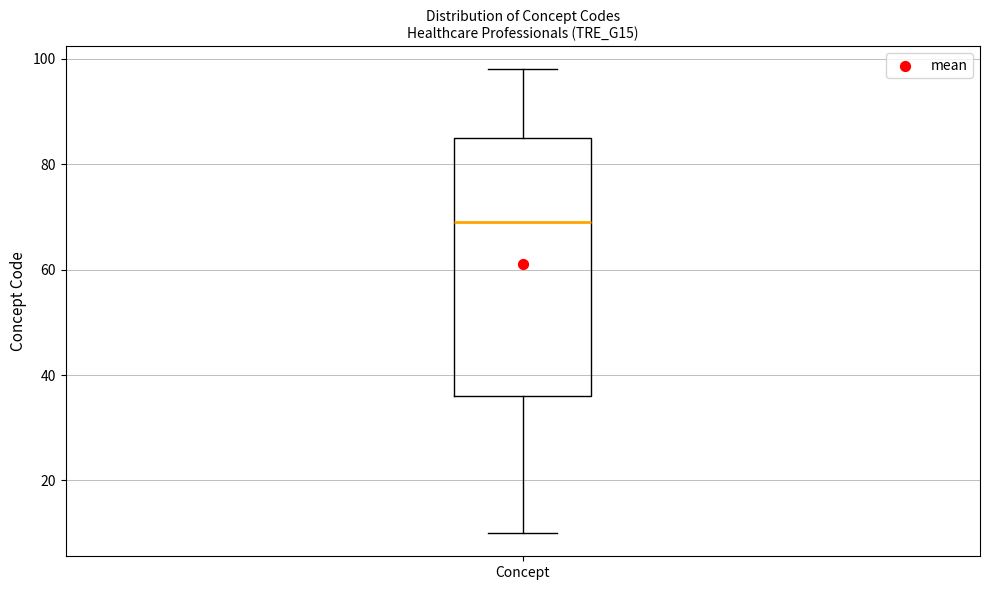

Transcribe this box plot: give where the median line is, the range the box spans, and where the two whiskers end, as read against the y-axis. The values are not printed on the chart, so give them approximately, as read against the axis.

median 70, box 36 to 86, whiskers 10 to 98